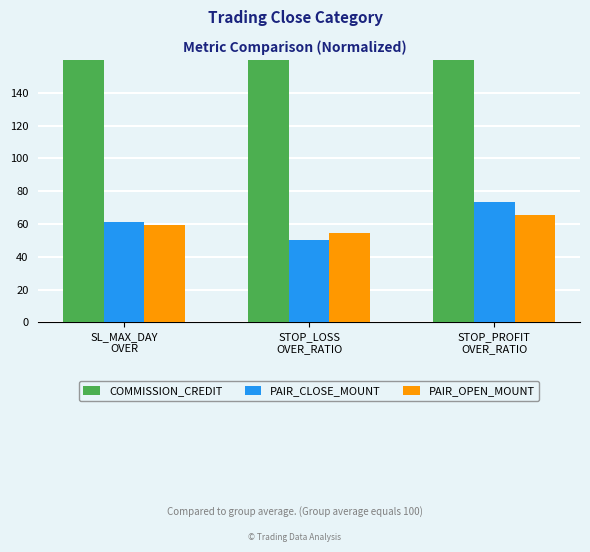

Reading left to right, extract all data points from this chart.

COMMISSION_CREDIT: SL_MAX_DAY
OVER=179.1	STOP_LOSS
OVER_RATIO=194.9	STOP_PROFIT
OVER_RATIO=160.9
PAIR_CLOSE_MOUNT: SL_MAX_DAY
OVER=61.4	STOP_LOSS
OVER_RATIO=50.4	STOP_PROFIT
OVER_RATIO=73.5
PAIR_OPEN_MOUNT: SL_MAX_DAY
OVER=59.5	STOP_LOSS
OVER_RATIO=54.7	STOP_PROFIT
OVER_RATIO=65.6